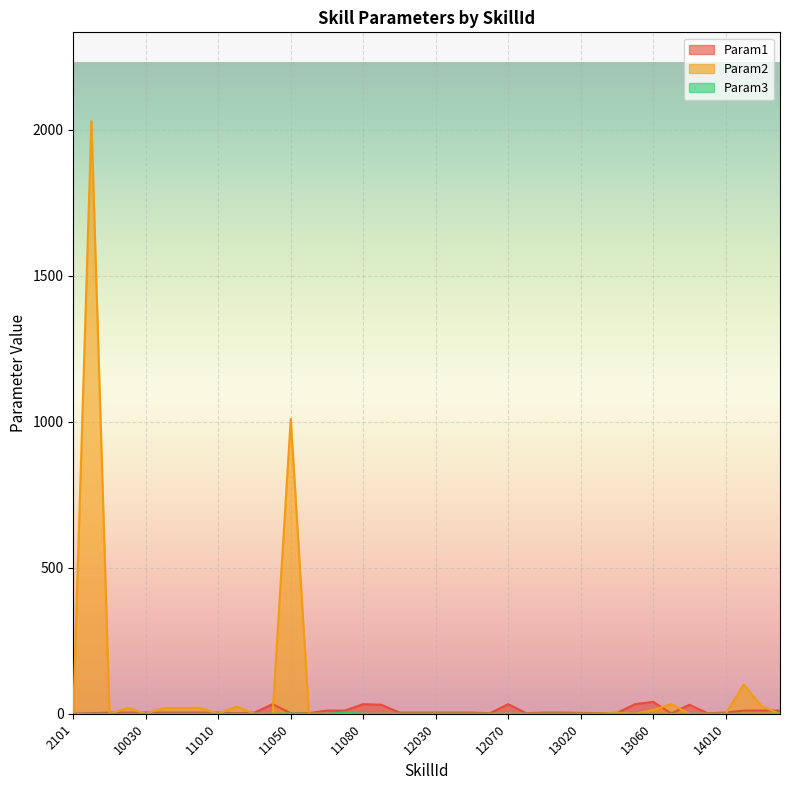

Does the chart display data point markers on the line(s)?

No